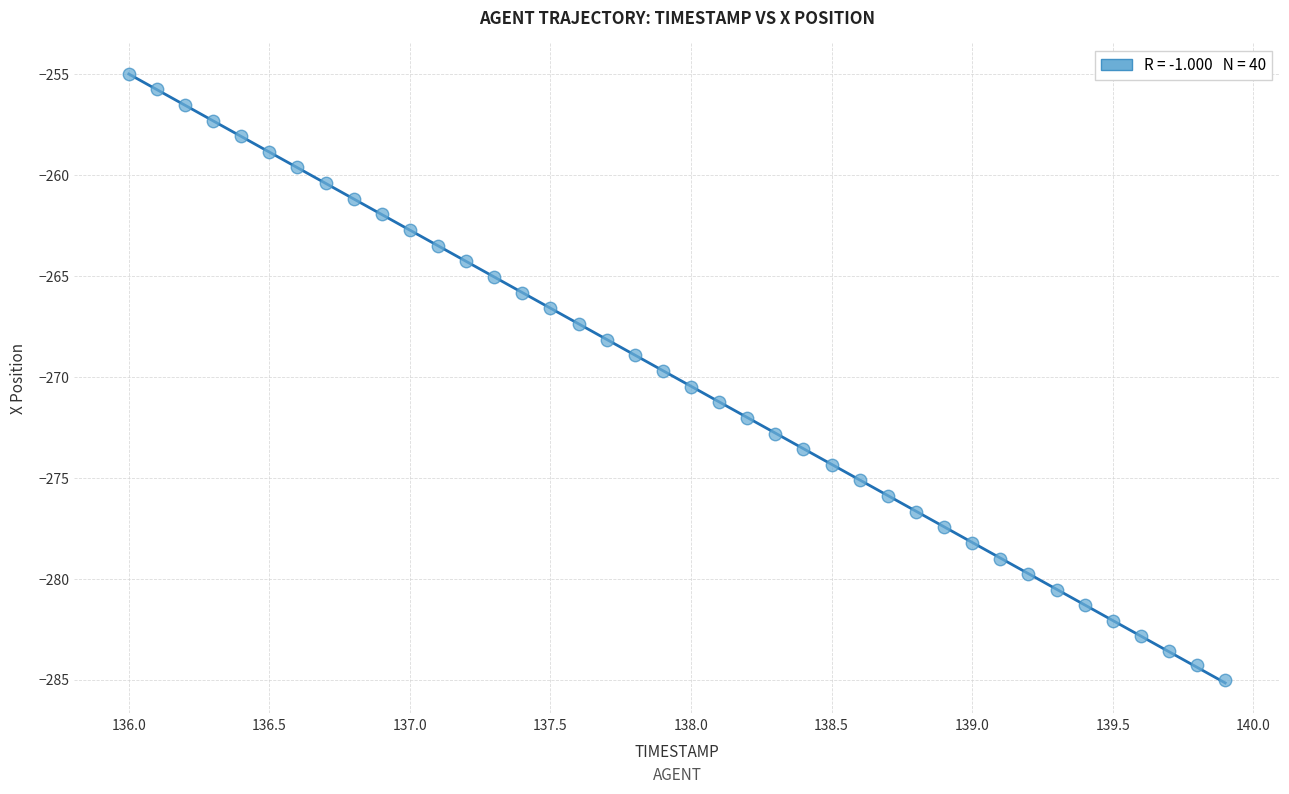

What is the range of X values (max minus min)?

3.9